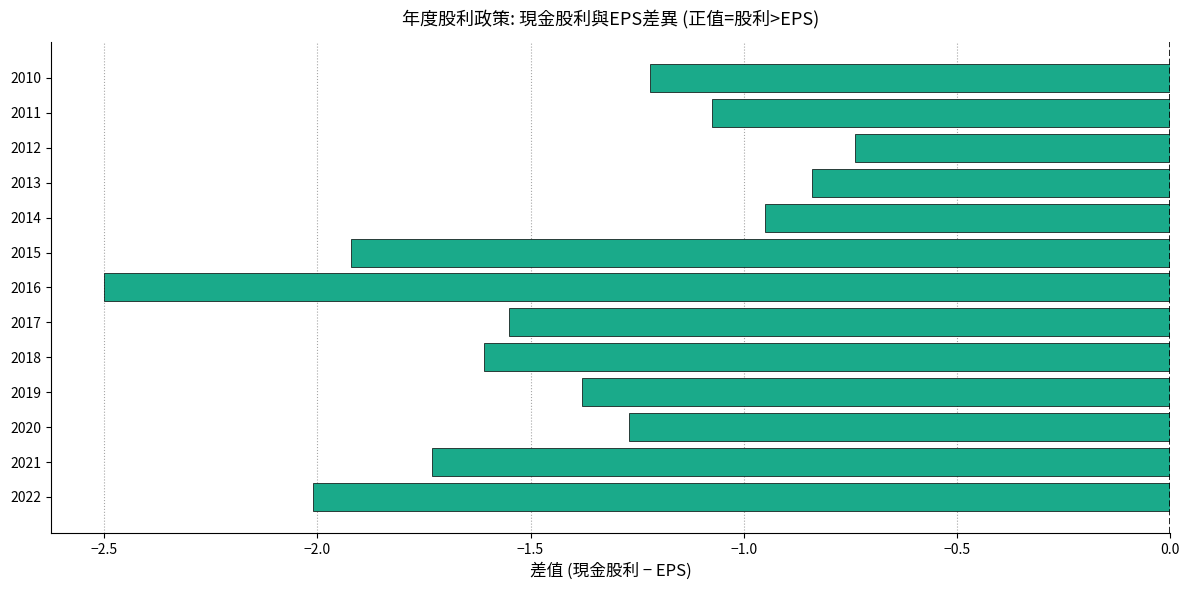

How many series are shown in this chart?

1